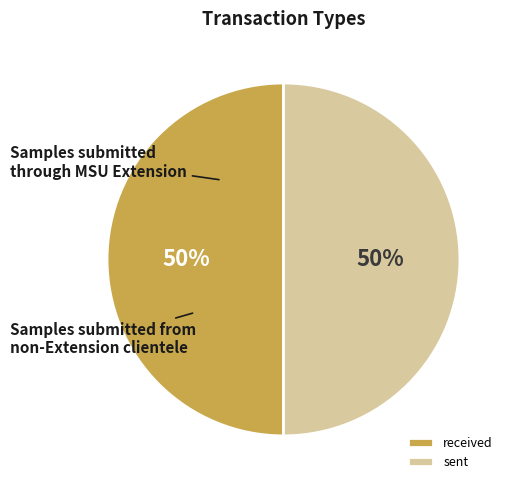

Is it true that sent is 38% of the pie?

False